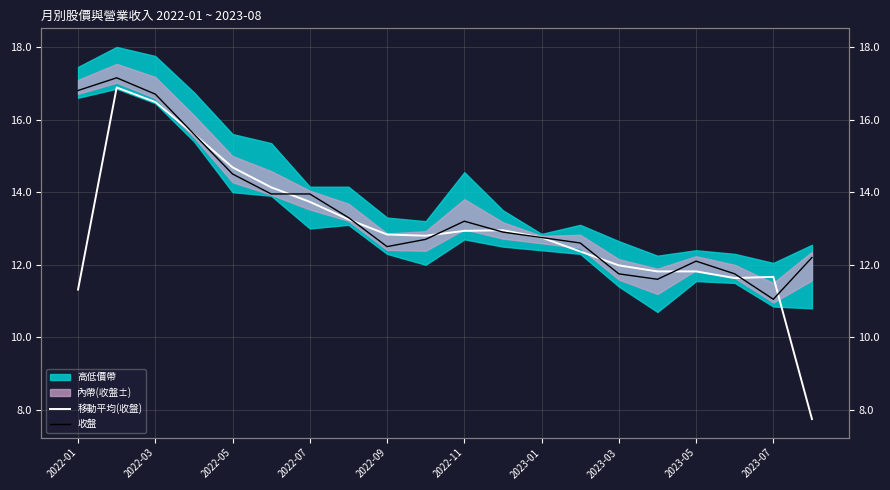

Is the value of 收盤 at 17 greater than the value of 移動平均(收盤) at 14?

No